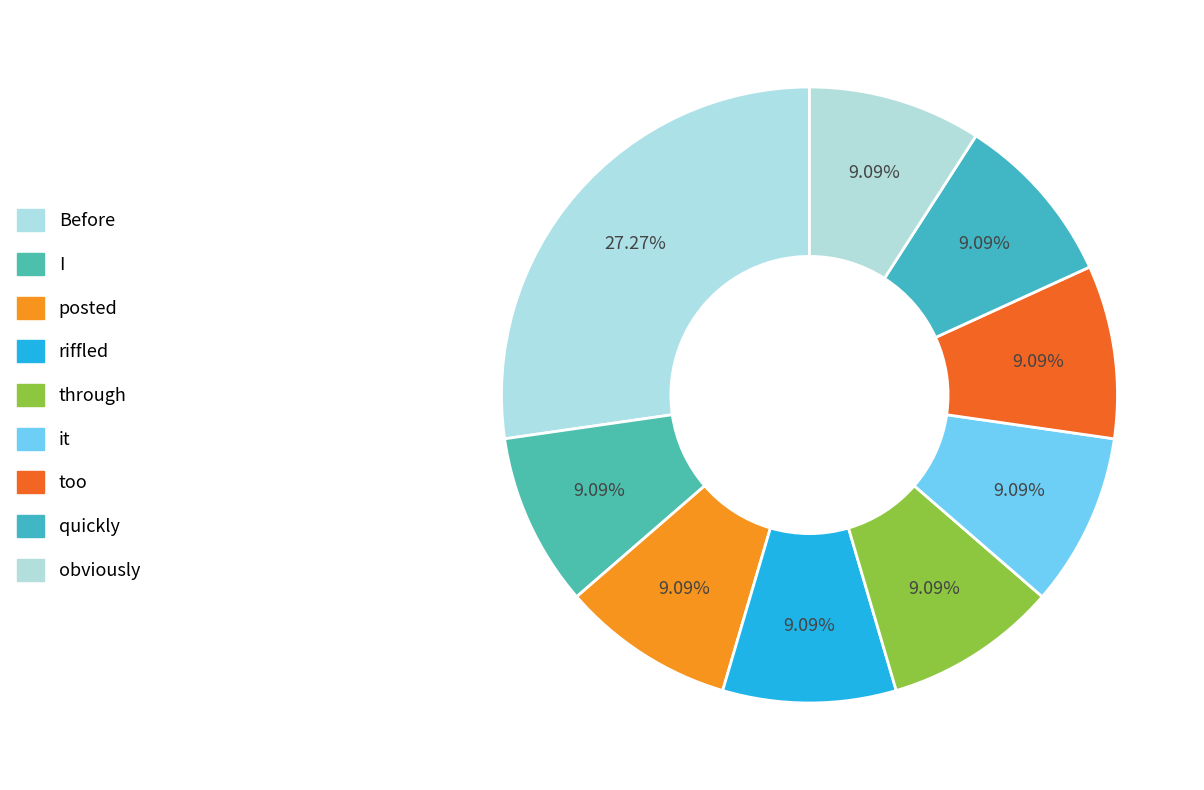

Is there any slice that represents more than half of the pie?

No